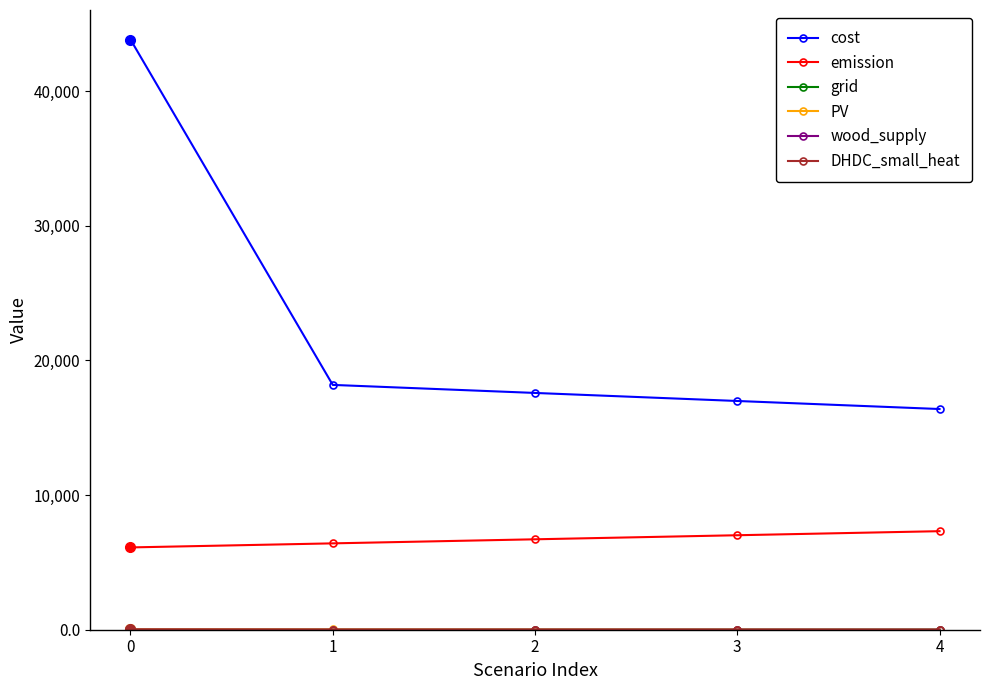

The value of emission at 1 is 6414.9. True or false?

True